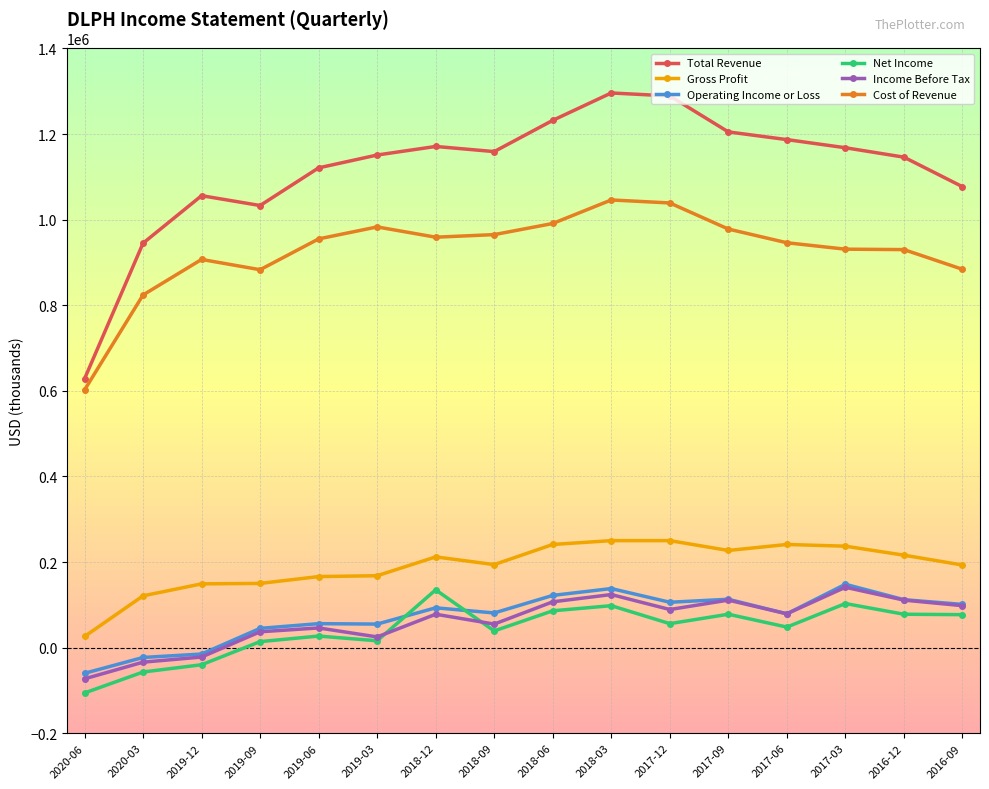

Read the Gross Profit value at 2019-09, to the nearest 50.

150000